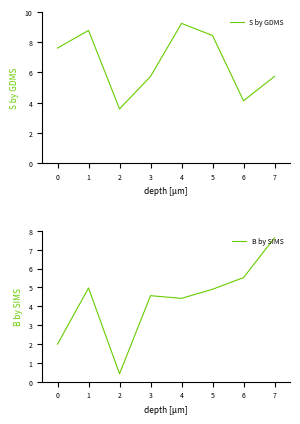

The S by GDMS series shows 3.4 at 7. True or false?

False